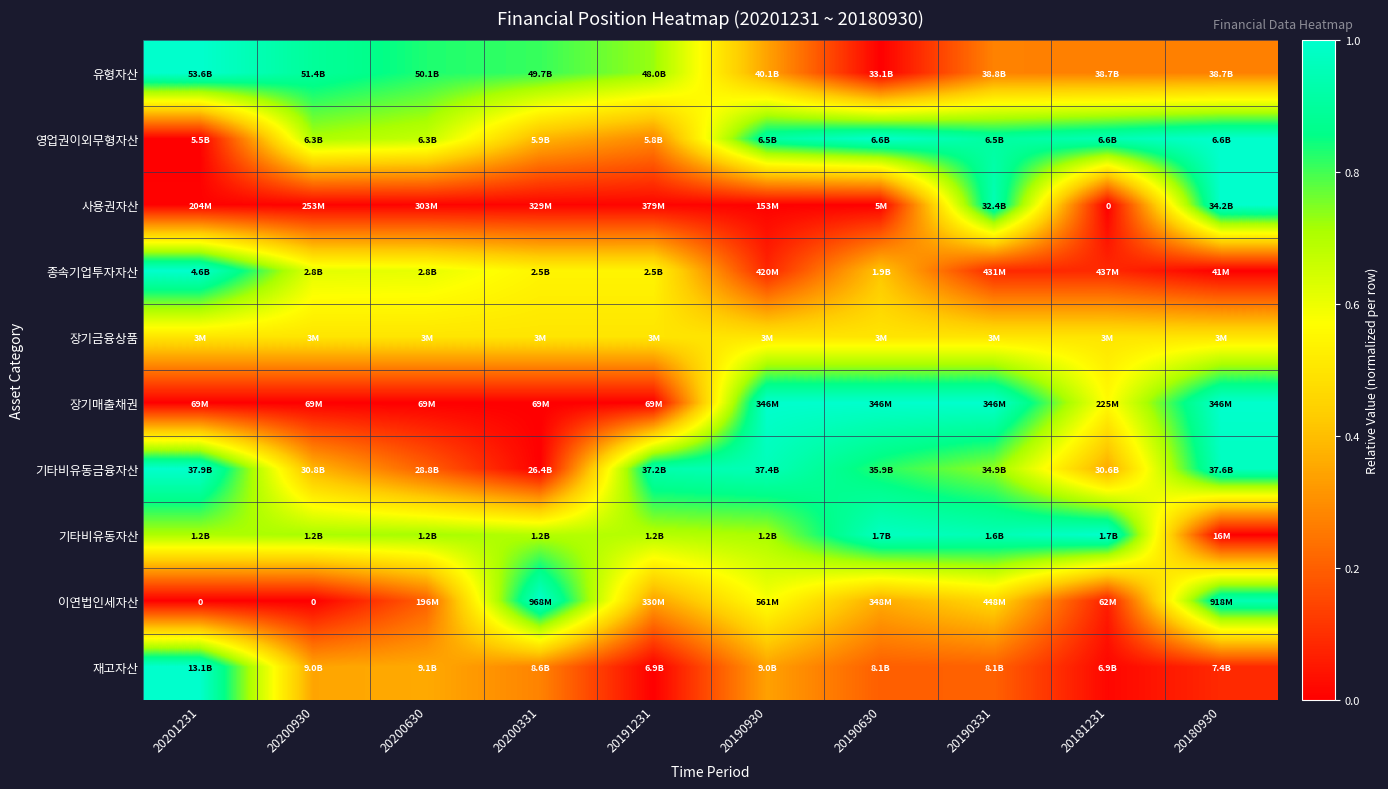

Is the value of 사용권자산 at 20201231 greater than the value of 장기매출채권 at 20190930?

No